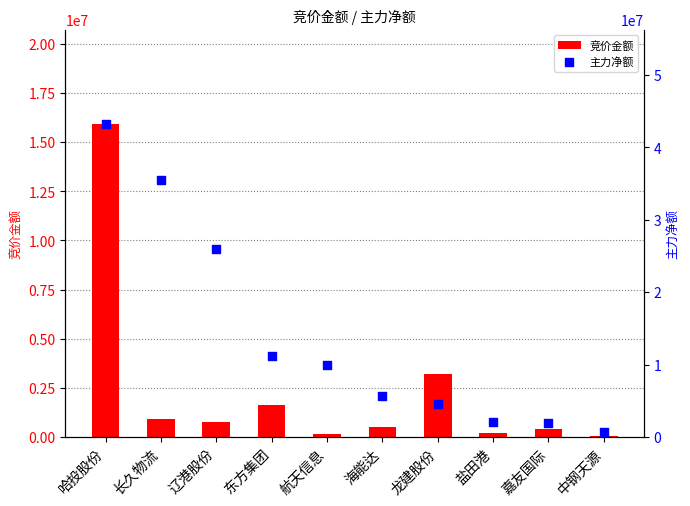

What is the total value across all series at 盐田港?

2218059